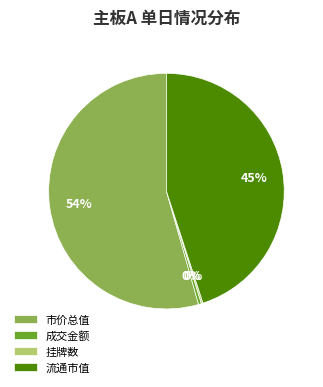

Is the sum of 市价总值 and 流通市值 greater than half?

Yes